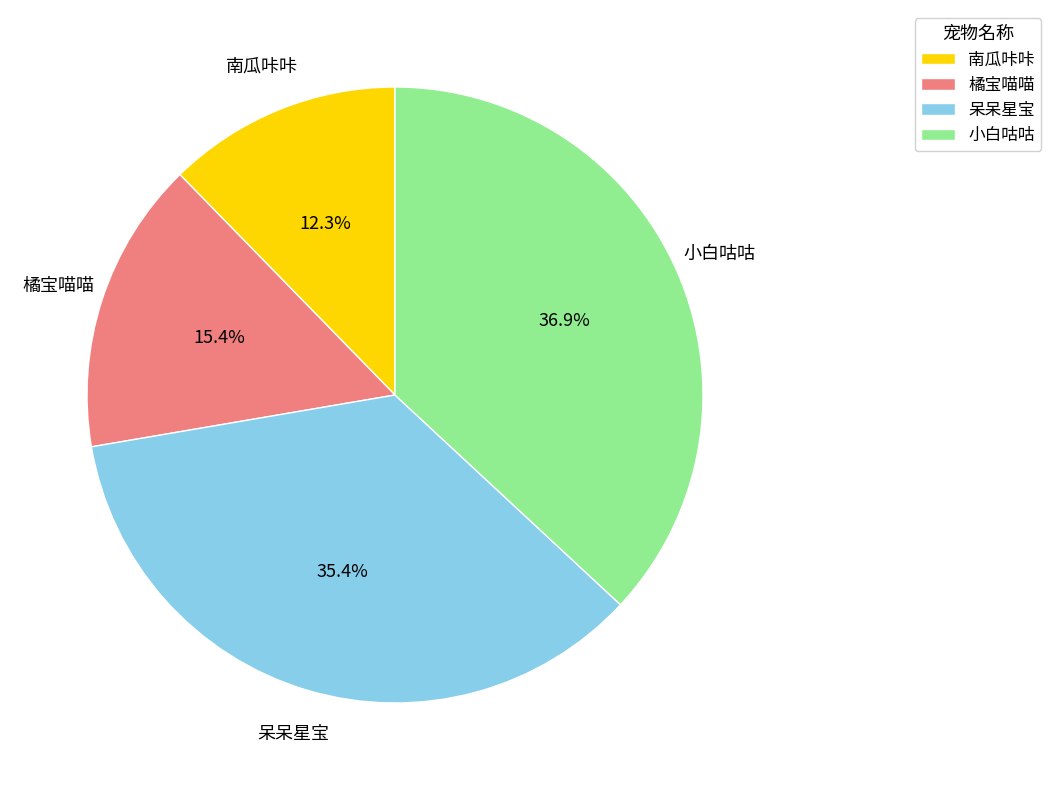

What is the largest slice in the pie chart?

小白咕咕